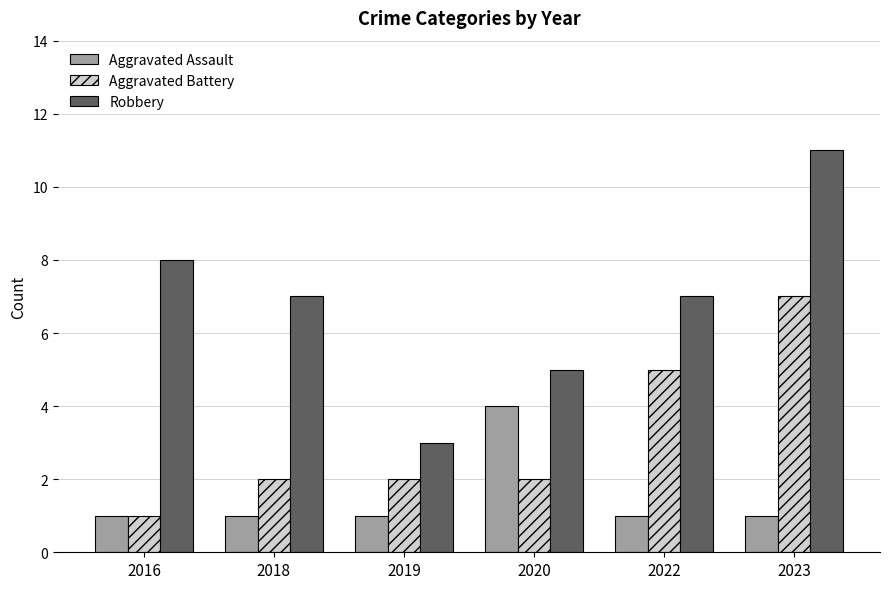

At which category does the chart reach its peak across all series?

2023